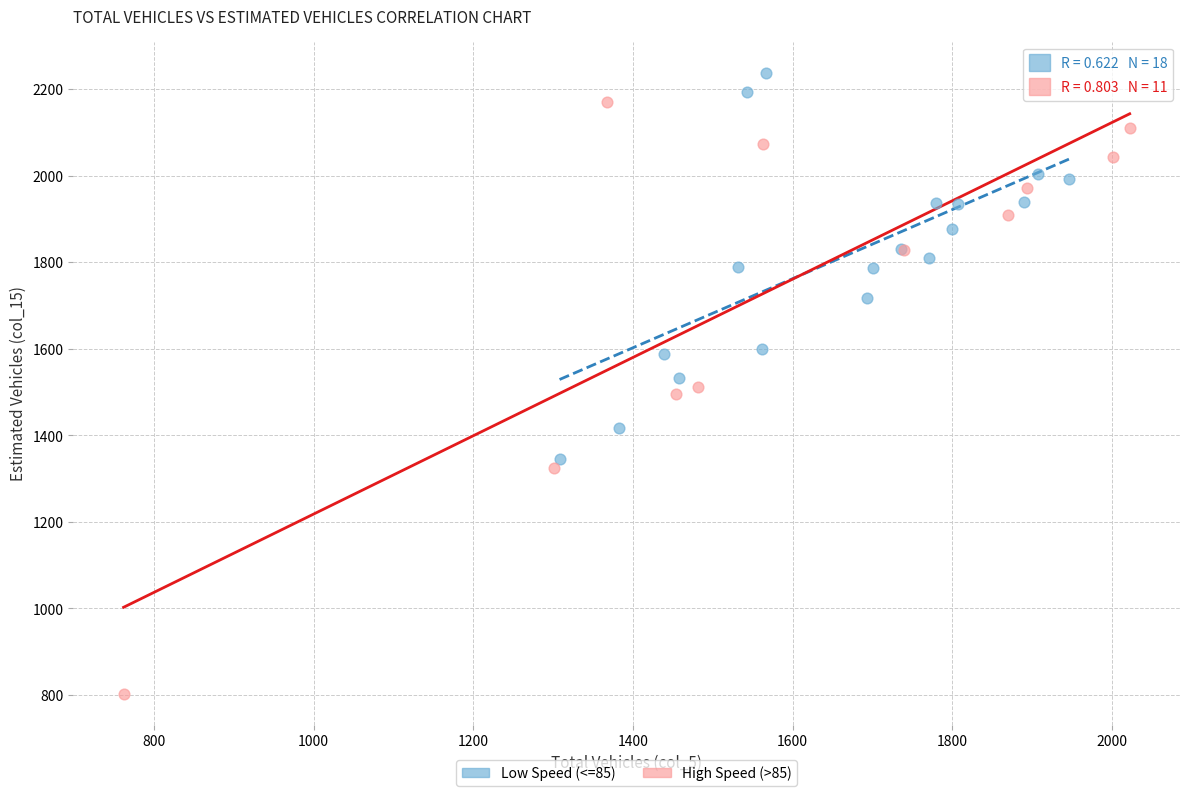

Which series contains the highest Y value?

Low Speed (<=85)